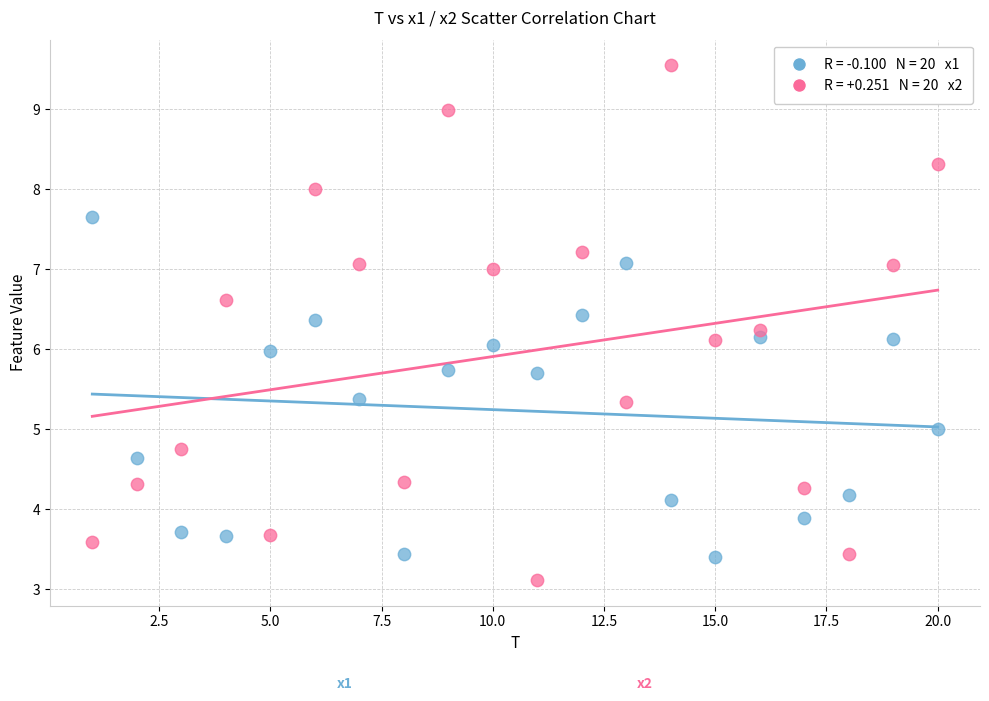

Across all data points, what is the range of X values (max minus min)?

19.0